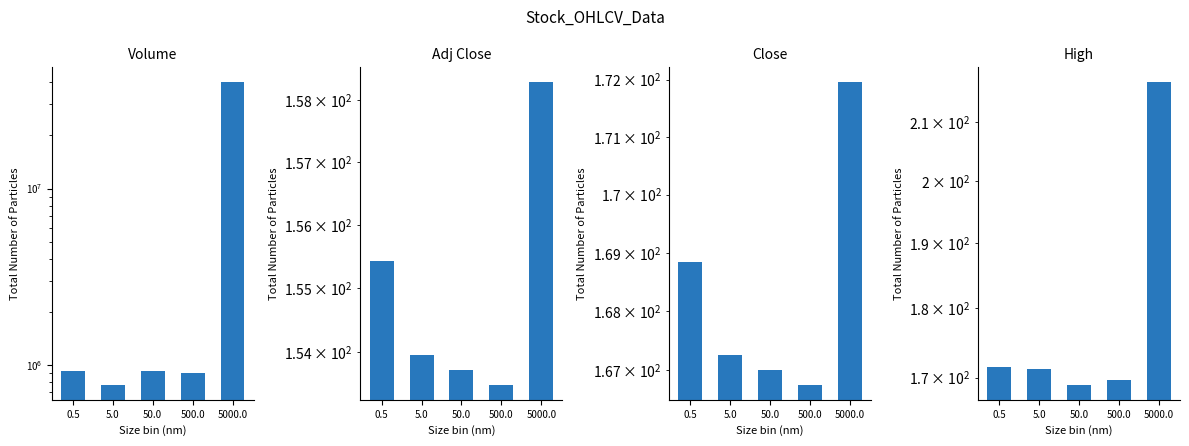

How many bars are there in total?

20